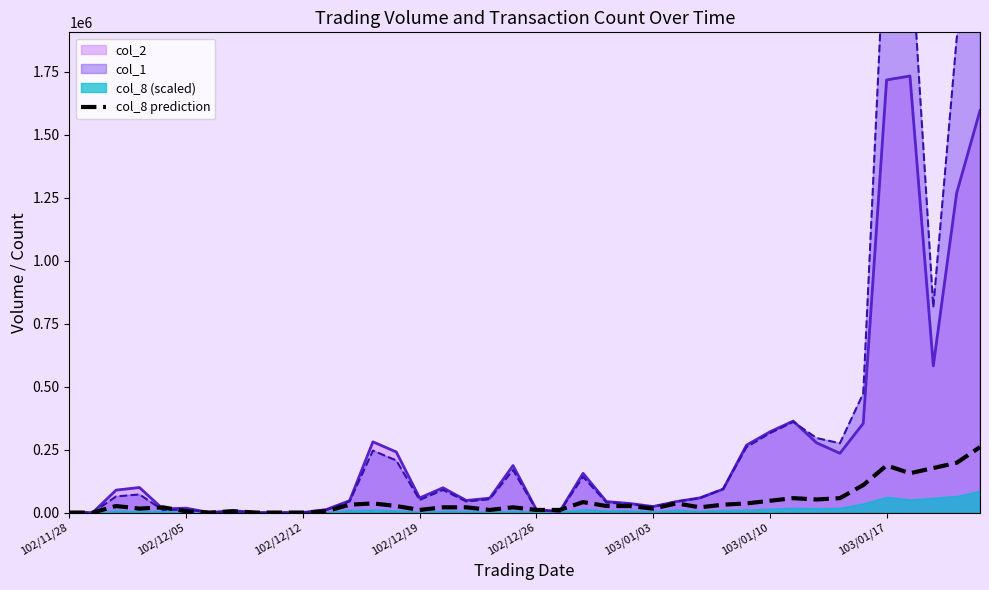

What is the highest value of the col_8 prediction series?

260034.0